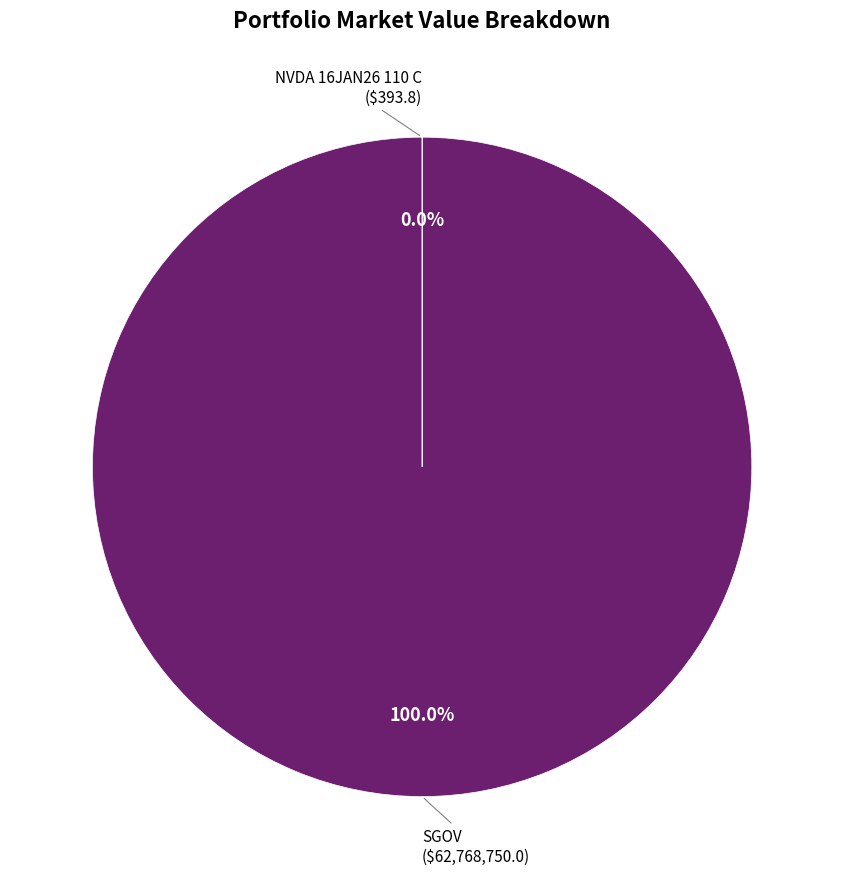

Does any single category account for the majority?

Yes